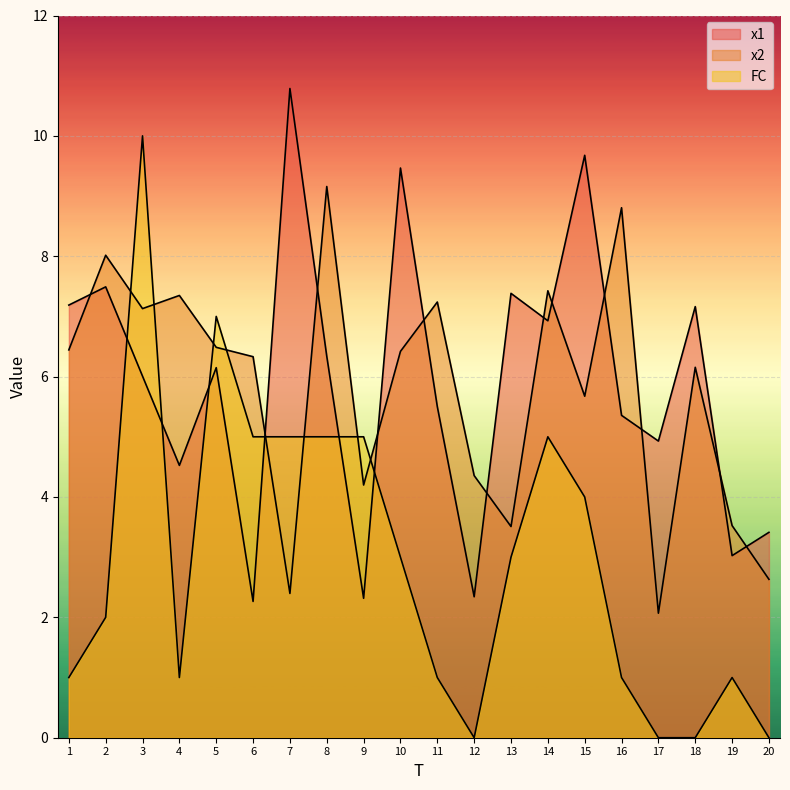

What are all the series names shown in the legend?

x1, x2, FC